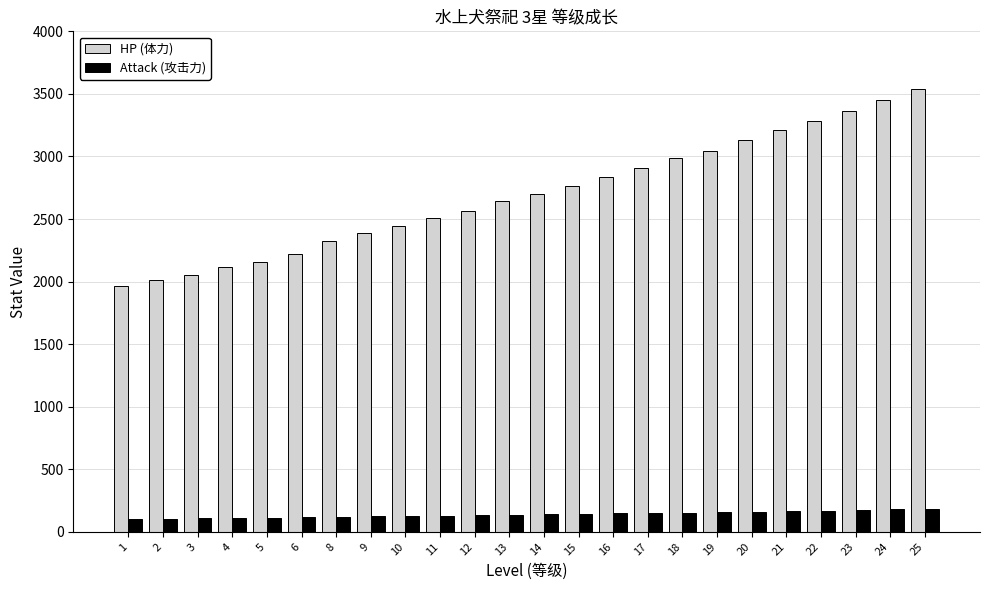

What value does the Attack (攻击力) series have at 14?

140